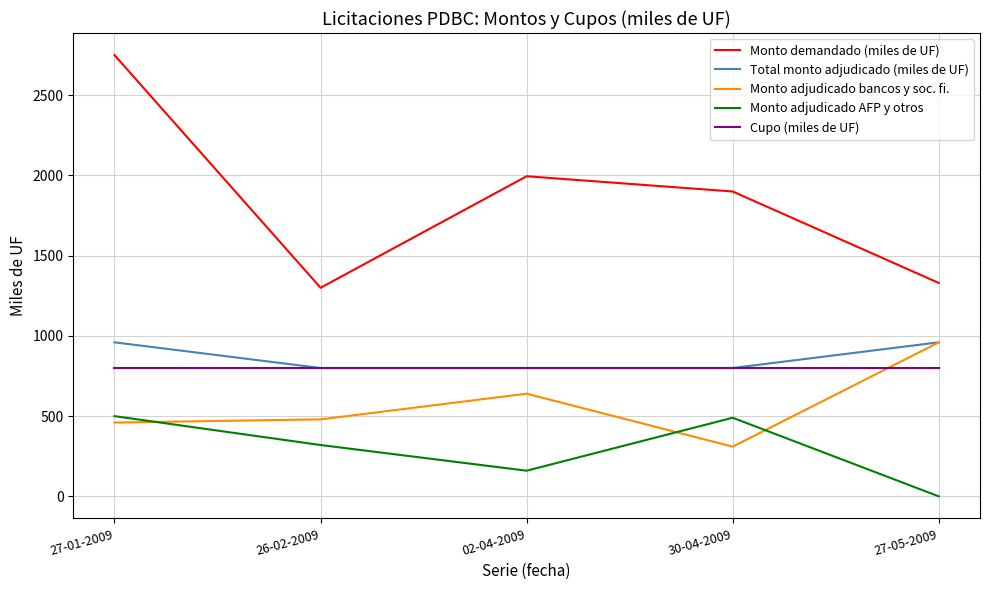

Which series has the largest range (max minus min)?

Monto demandado (miles de UF)